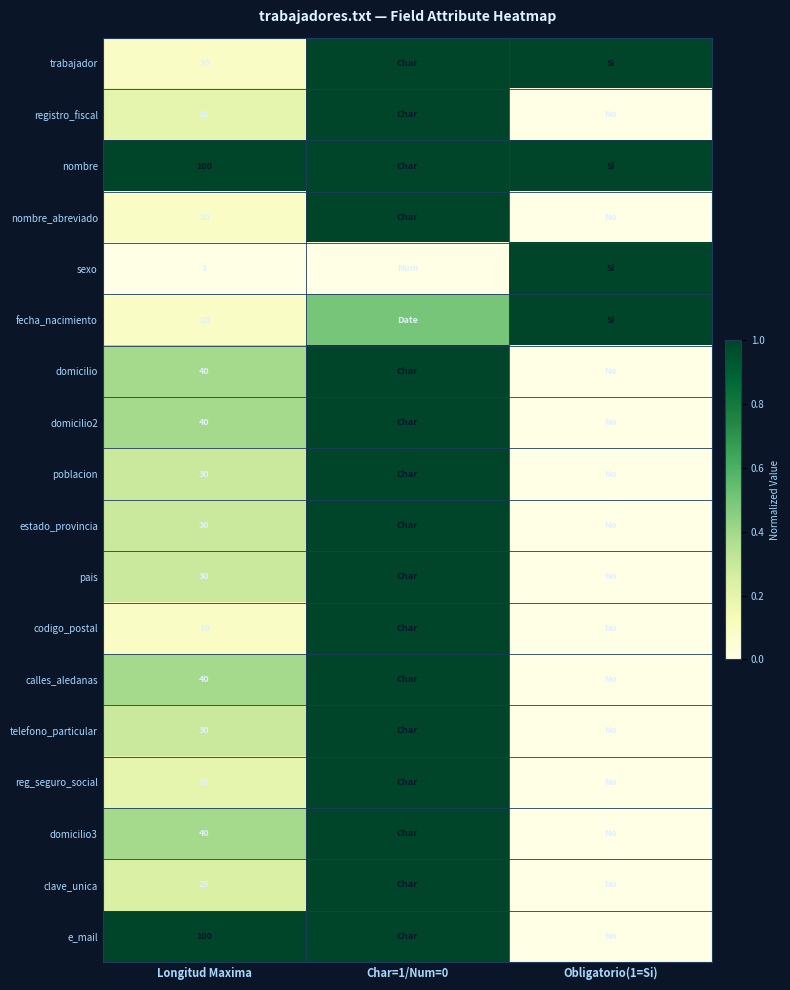

The clave_unica series shows 25.0 at Longitud Maxima. True or false?

True